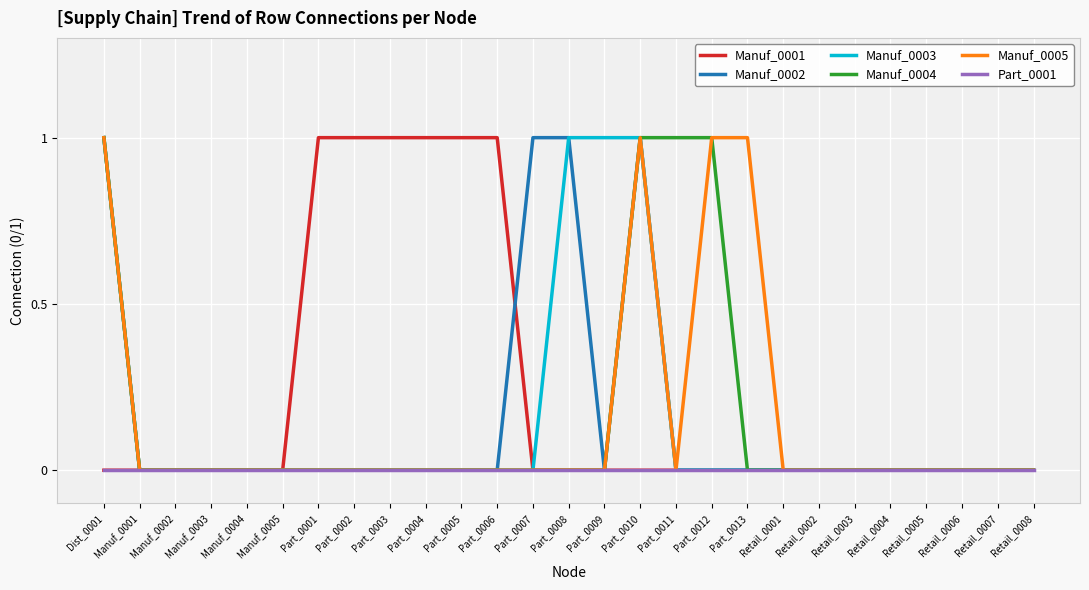

What is the spread (max minus min) of values at Part_0012?

1